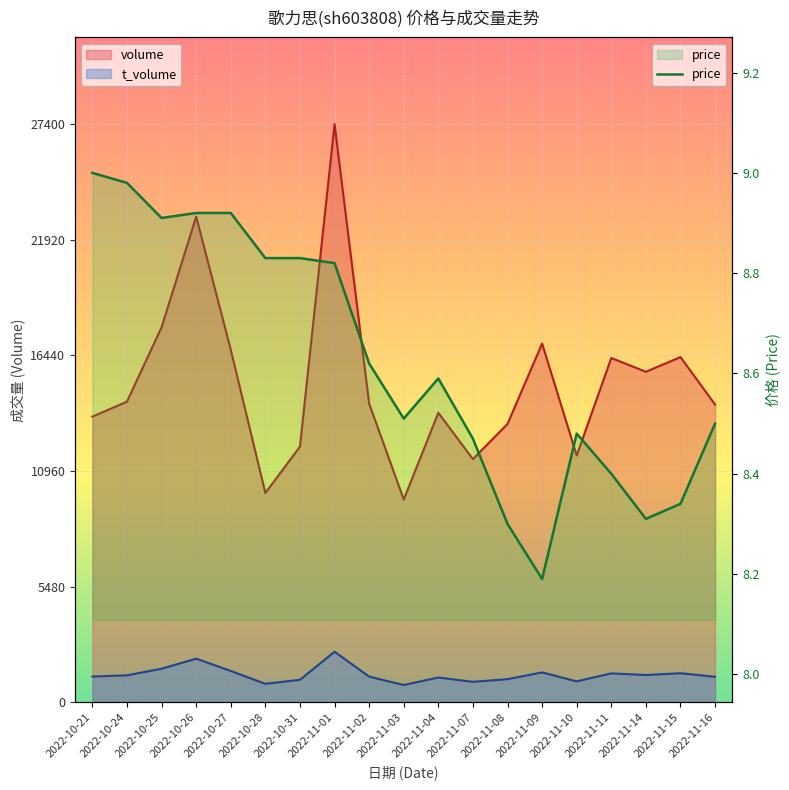

Rank the categories by value from lowest to highest.

2022-11-09, 2022-11-08, 2022-11-14, 2022-11-15, 2022-11-11, 2022-11-07, 2022-11-10, 2022-11-16, 2022-11-03, 2022-11-04, 2022-11-02, 2022-11-01, 2022-10-28, 2022-10-31, 2022-10-25, 2022-10-26, 2022-10-27, 2022-10-24, 2022-10-21